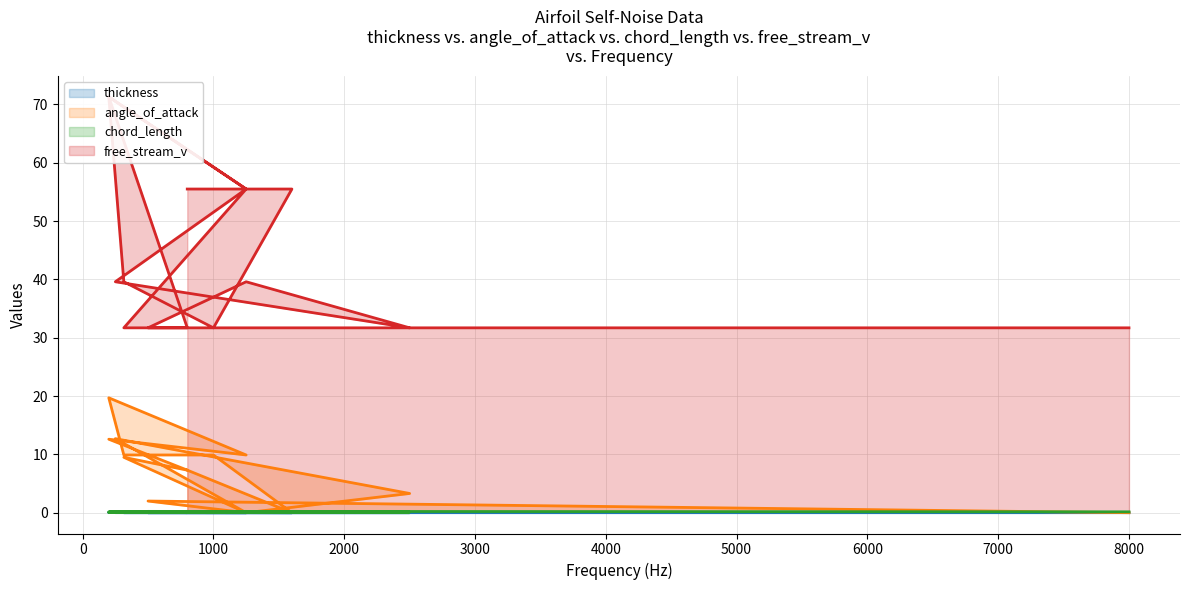

Rank the categories by free_stream_v value from lowest to highest.

8000, 500, 2500, 315, 800, 1000, 1250, 250, 315, 1250, 1250, 1600, 800, 200, 200